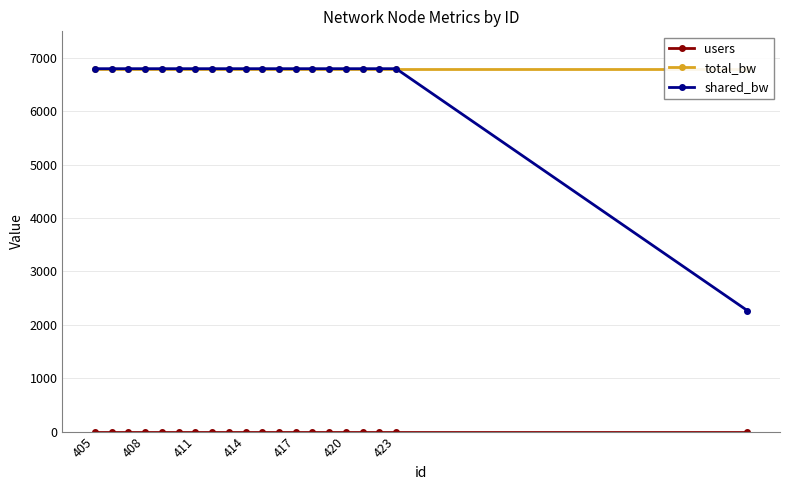

What is the greatest value displayed?

6800.0